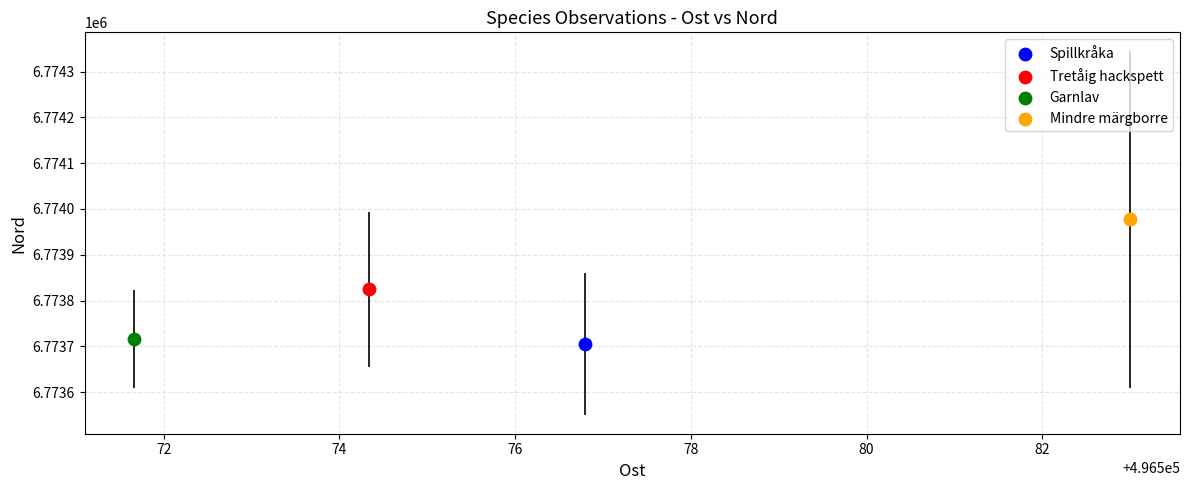

Which series contains the highest Y value?

Mindre märgborre